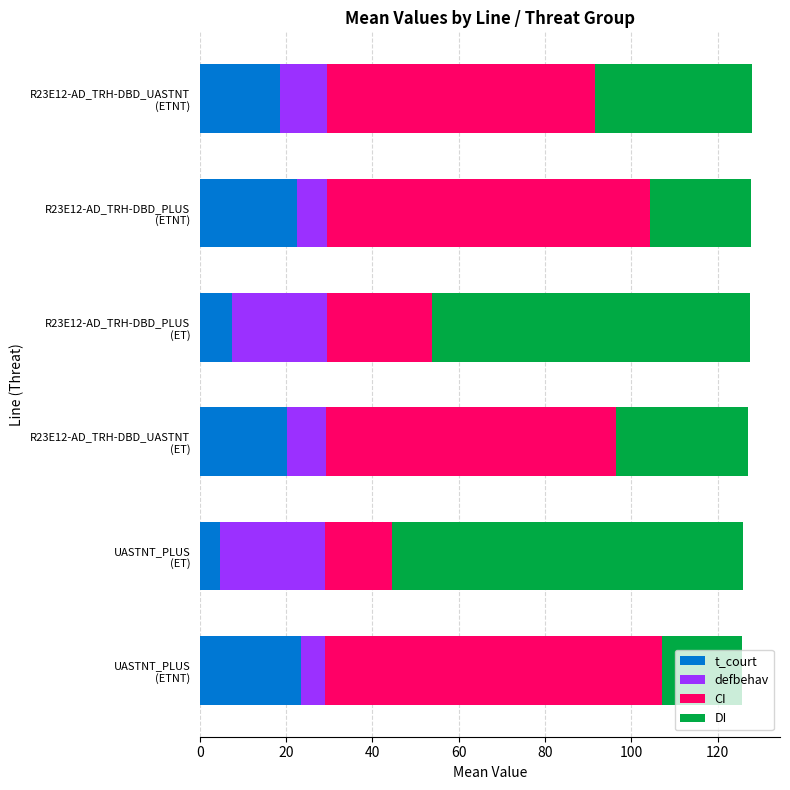

What is the minimum value for t_court?

4.7